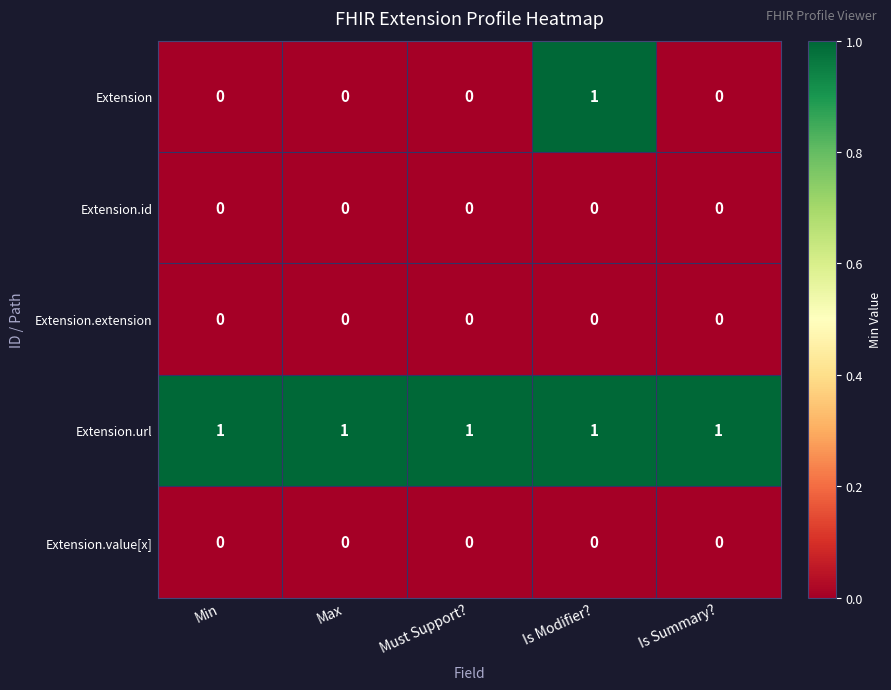

Which series has the widest spread of values?

Extension